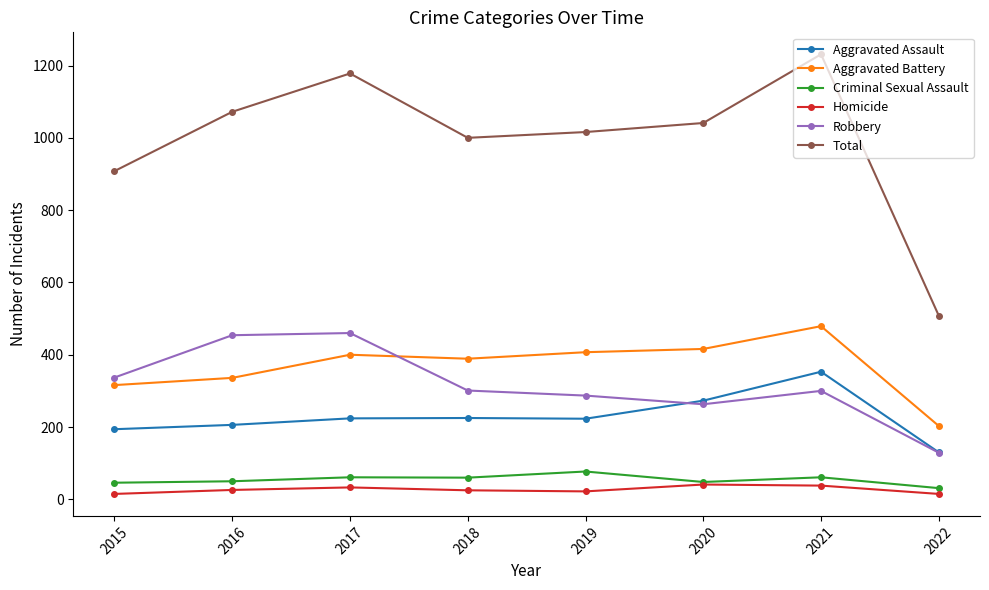

What is the minimum value shown in the chart?

15